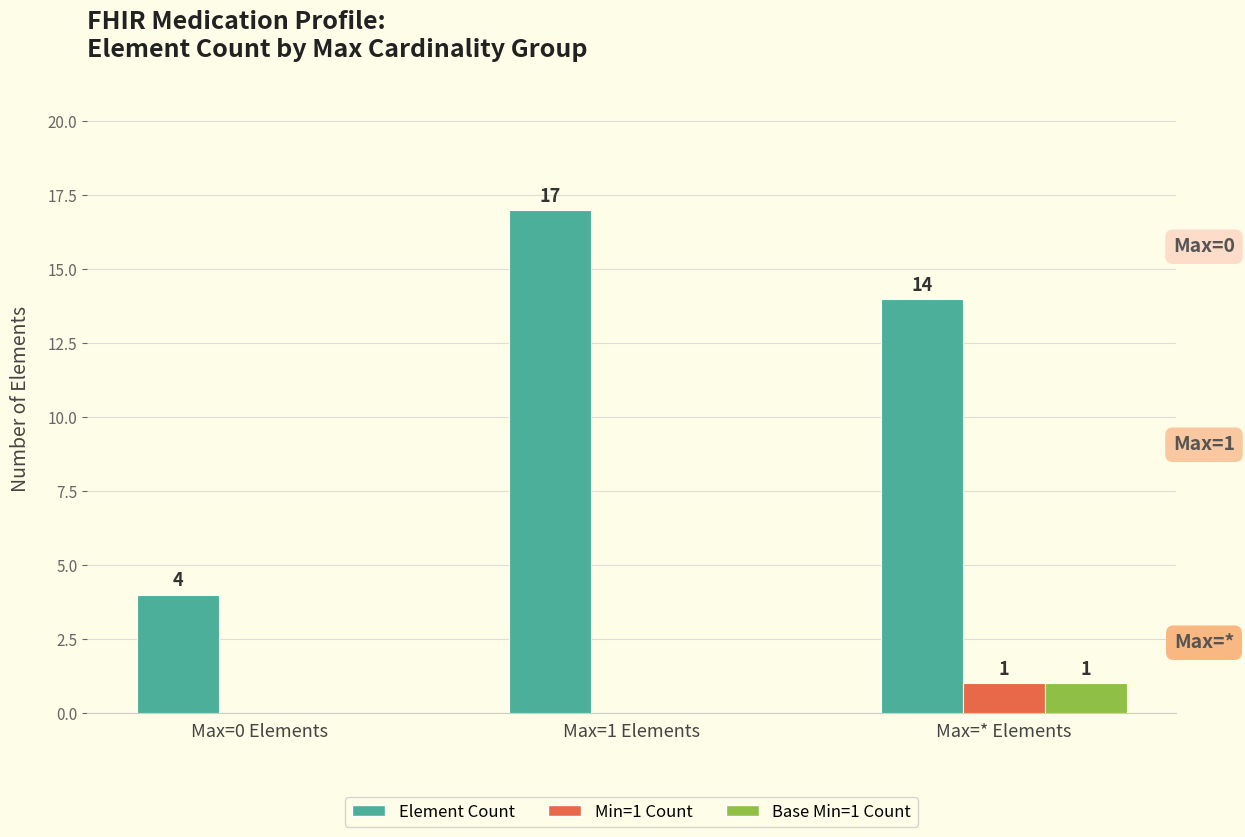

The value of Min=1 Count at Max=0 Elements is 0. True or false?

True